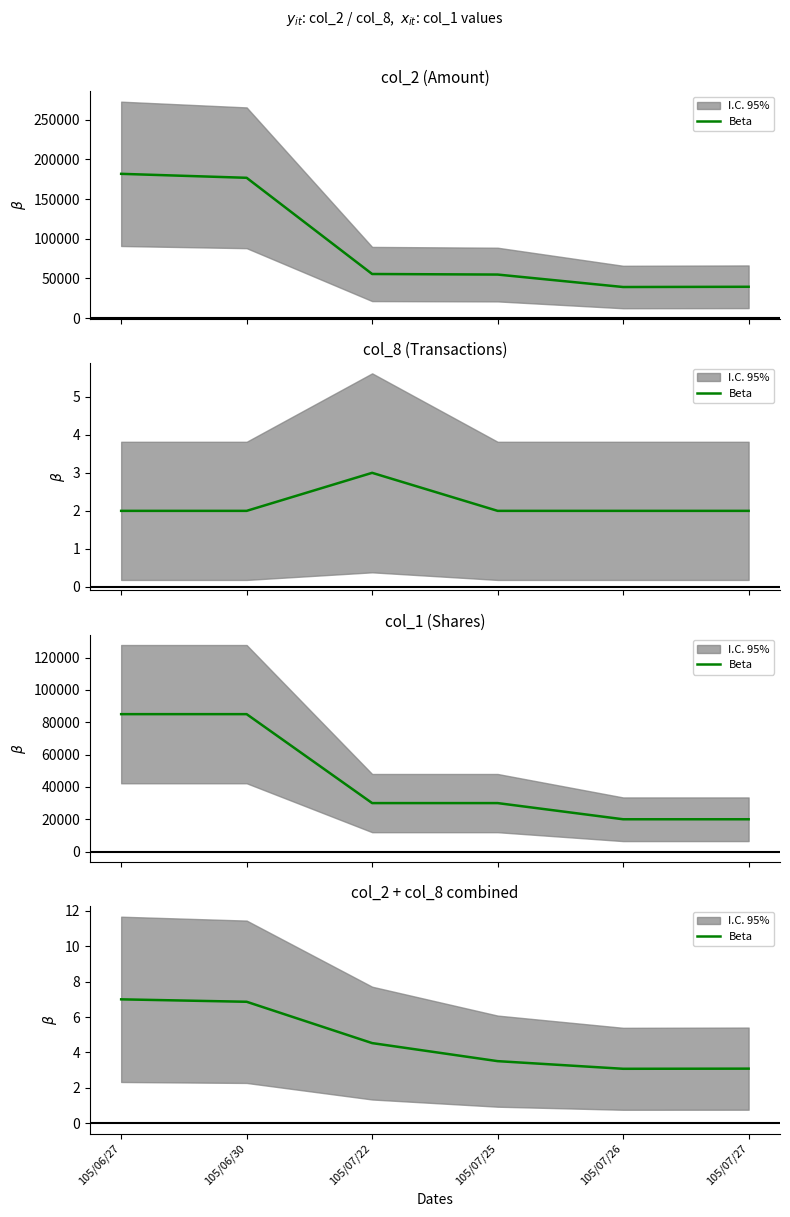

Between 105/07/27 and 105/07/22, which is larger?

105/07/22